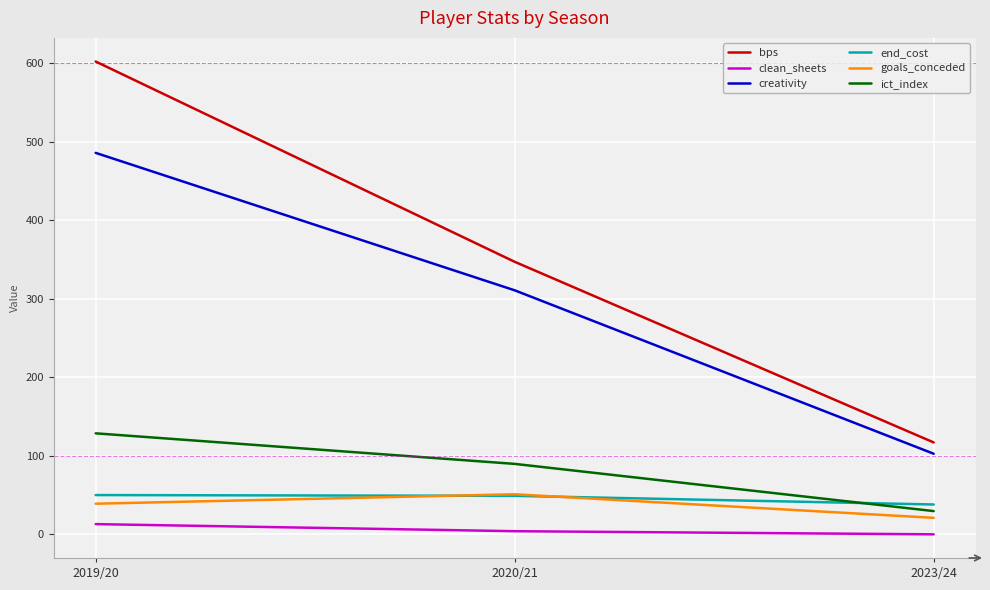

Is it true that ict_index equals 39.4 at 2019/20?

False